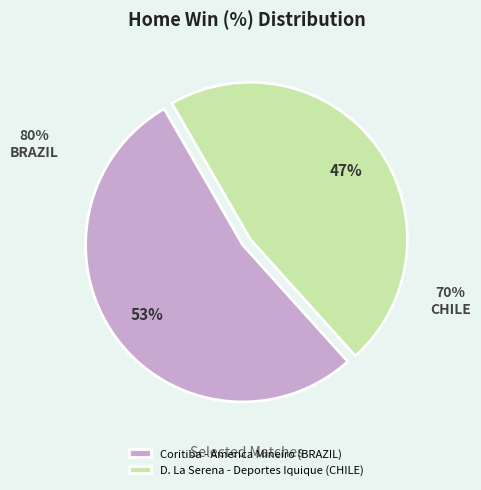

What is the smallest slice in the pie chart?

D. La Serena - Deportes Iquique (CHILE)